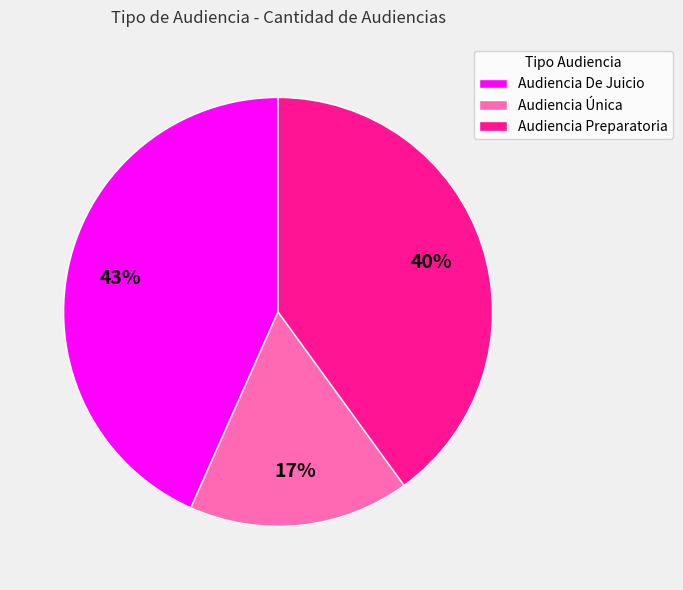

To the nearest percent, what percentage of the pie is Audiencia Única?

17%